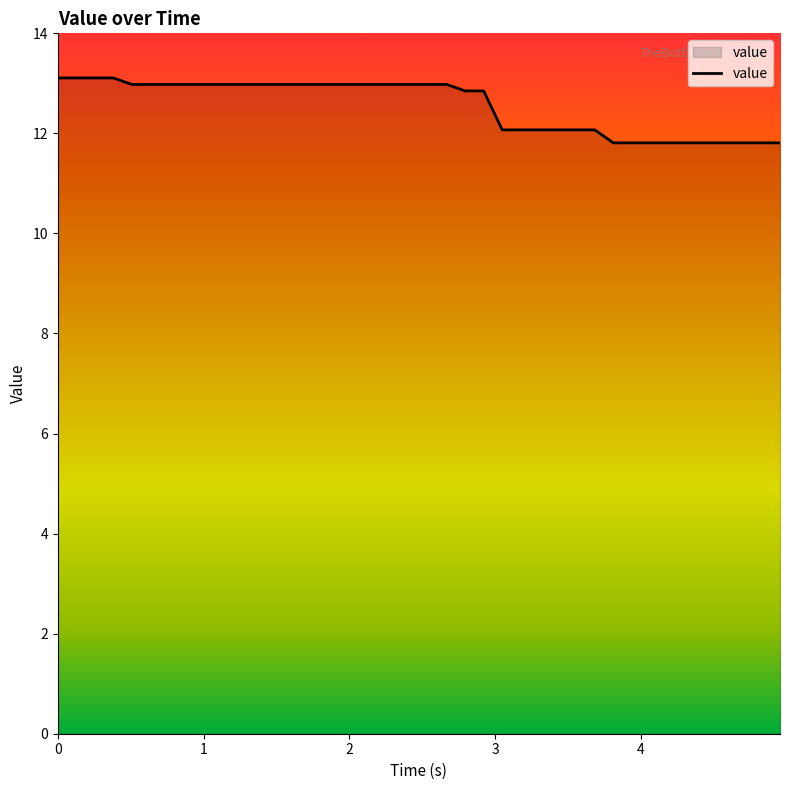

Reading left to right, extract all data points from this chart.

13.1	13.1	13.1	13.1	13.0	13.0	13.0	13.0	13.0	13.0	13.0	13.0	13.0	13.0	13.0	13.0	13.0	13.0	13.0	13.0	13.0	13.0	12.8	12.8	12.1	12.1	12.1	12.1	12.1	12.1	11.8	11.8	11.8	11.8	11.8	11.8	11.8	11.8	11.8	11.8